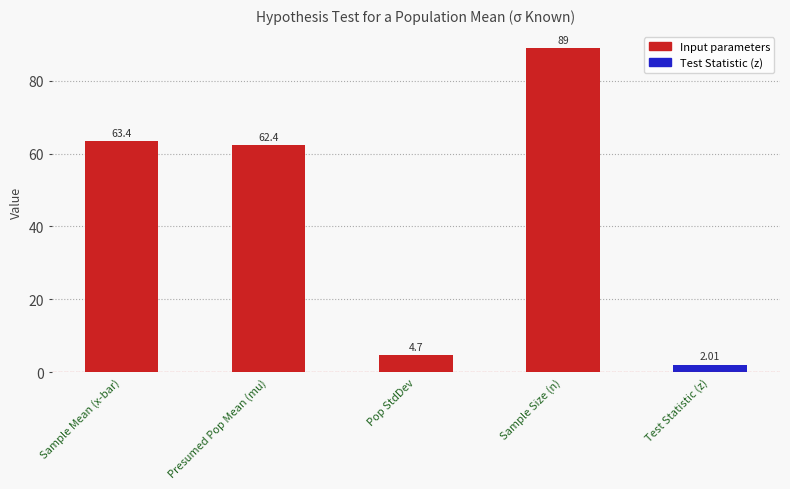

Reading left to right, what are all the values shown in this chart?

Sample Mean (x-bar)=63.4	Presumed Pop Mean (mu)=62.4	Pop StdDev=4.7	Sample Size (n)=89.0	Test Statistic (z)=2.0